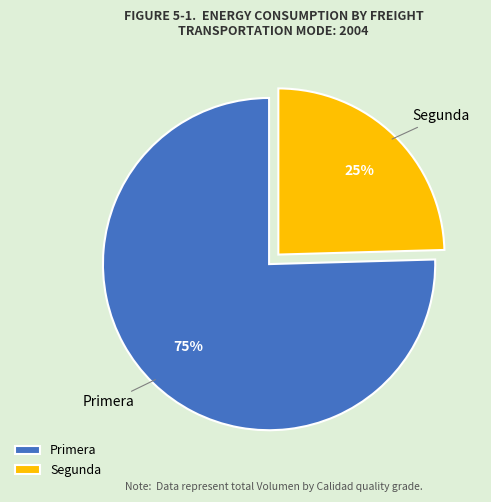

To the nearest percent, what portion does Primera represent?

75%